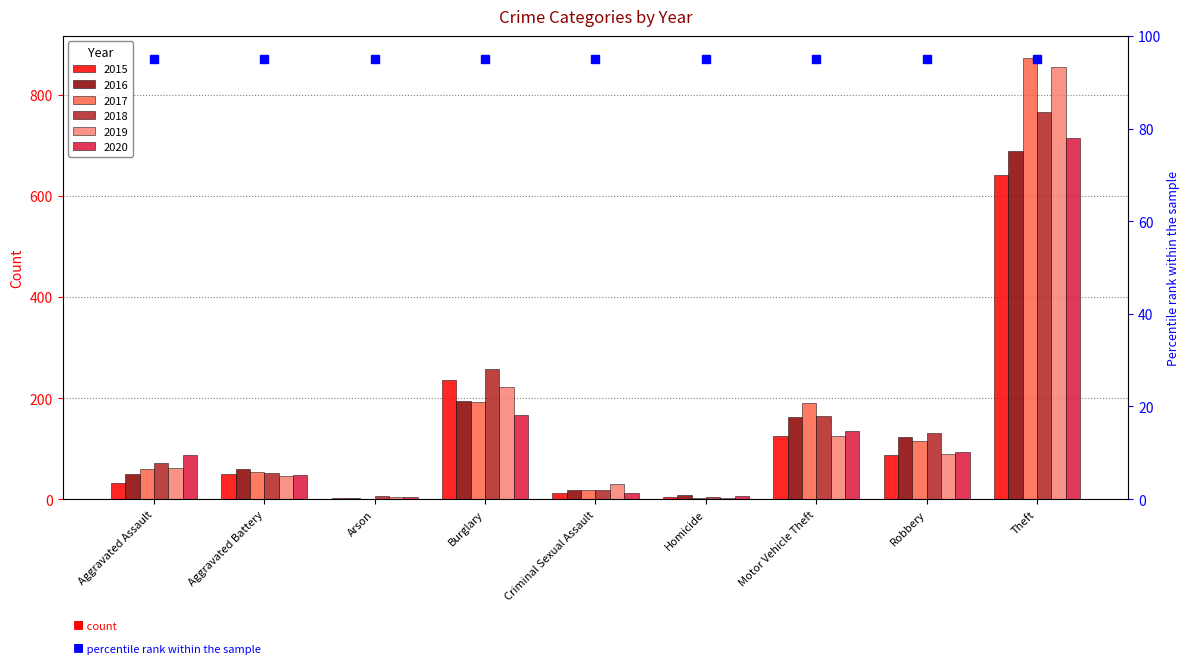

Reading left to right, what are all the values shown in this chart?

2015: 31	50	3	236	13	4	125	87	641
2016: 50	60	3	194	19	8	163	123	689
2017: 59	54	1	192	19	2	191	115	873
2018: 72	52	6	257	19	5	164	130	767
2019: 61	45	5	221	29	3	125	89	855
2020: 88	48	4	167	13	6	134	94	714